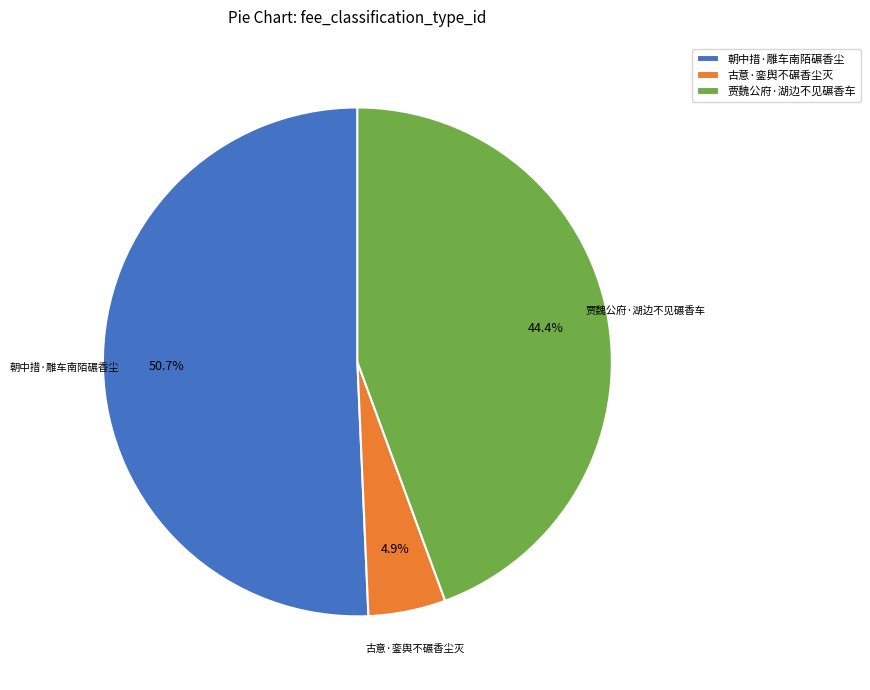

Which has a higher value, 古意·銮舆不碾香尘灭 or 贾魏公府·湖边不见碾香车?

贾魏公府·湖边不见碾香车